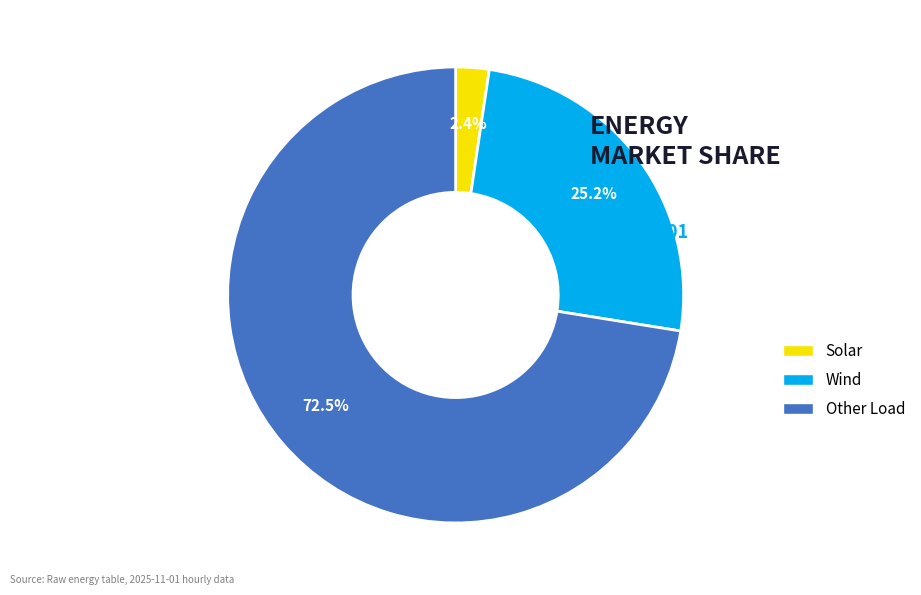

Is there any slice that represents more than half of the pie?

Yes